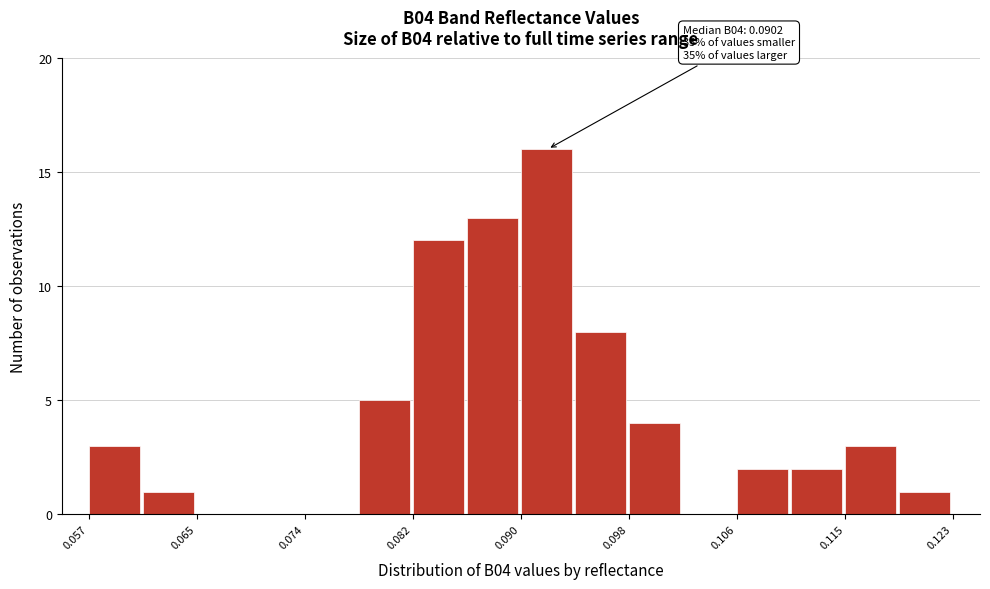

Over which range of the x-axis is the bar tallest?

0.090 to 0.094